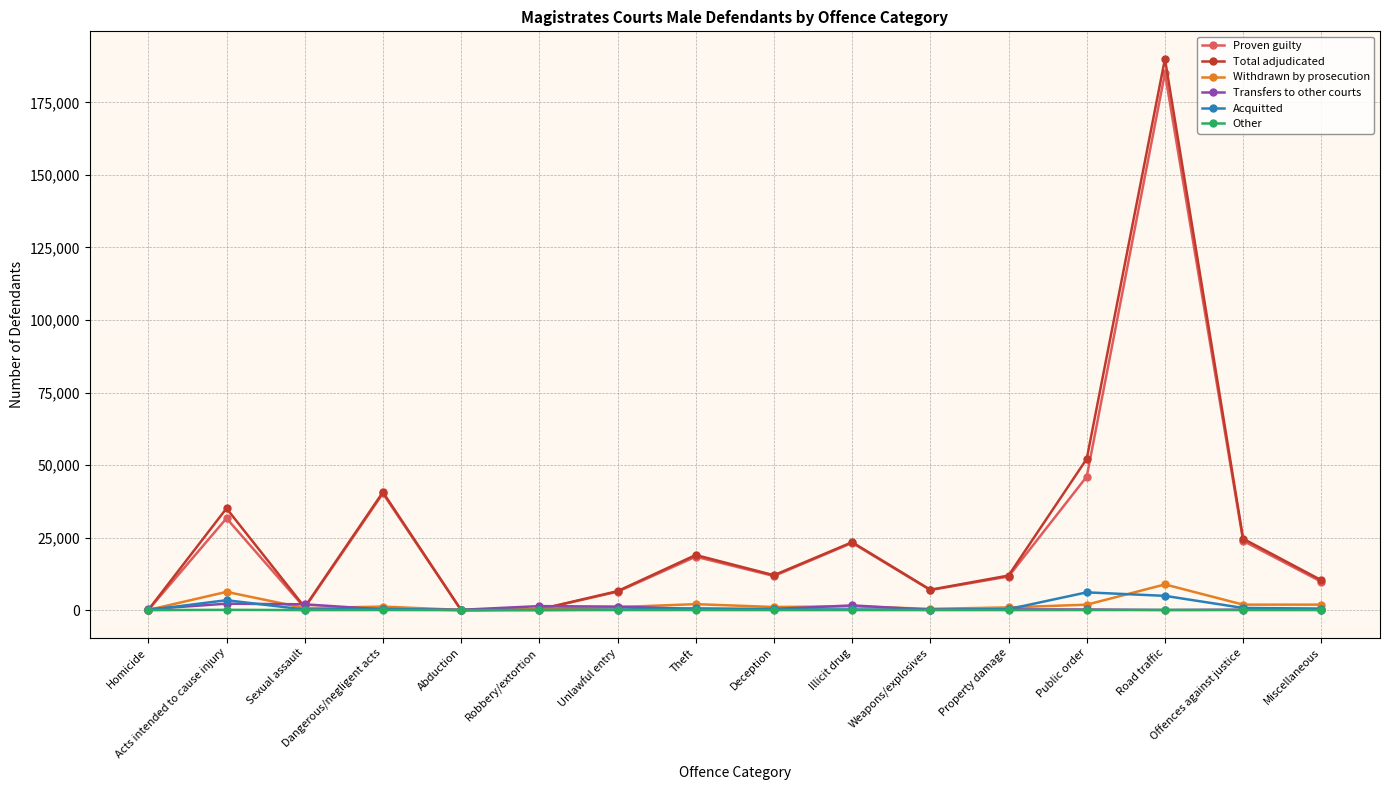

Read the Withdrawn by prosecution value at Miscellaneous, to the nearest 50.

1900